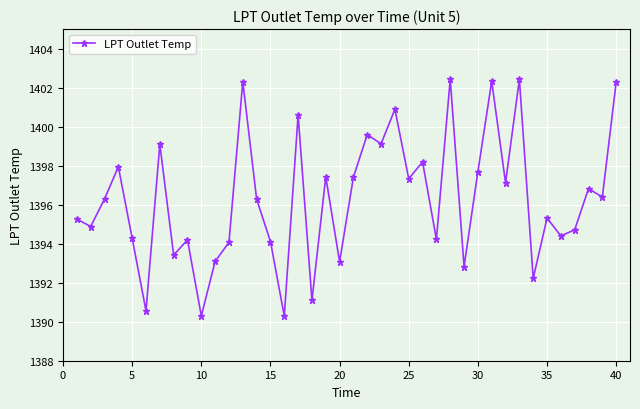

What is the smallest value displayed?

1390.3